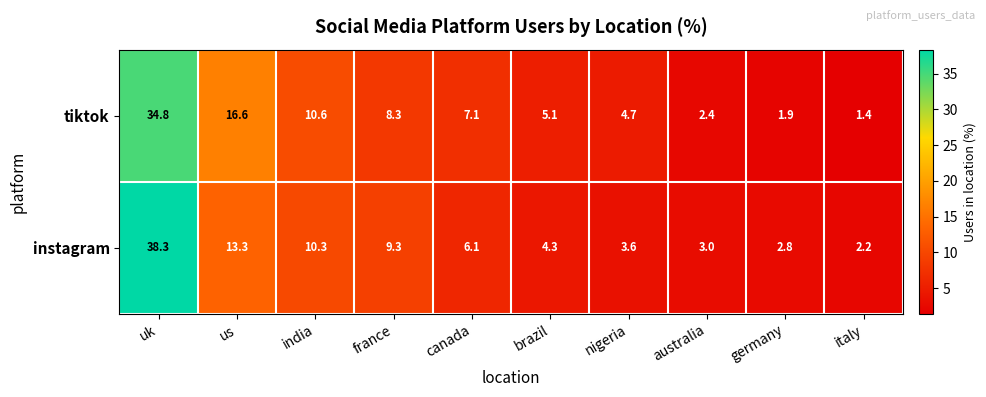

What is the highest value of the tiktok series?

34.8